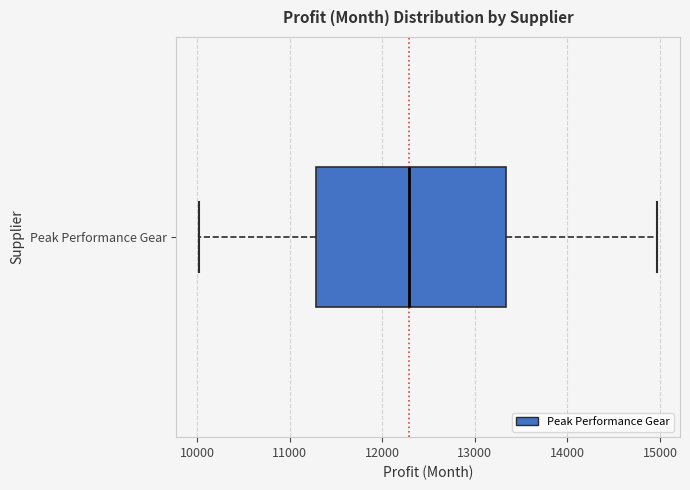

Where is the left edge of the box for Peak Performance Gear on the x-axis? The values are not printed on the chart, so give them approximately, as read against the axis.

11300